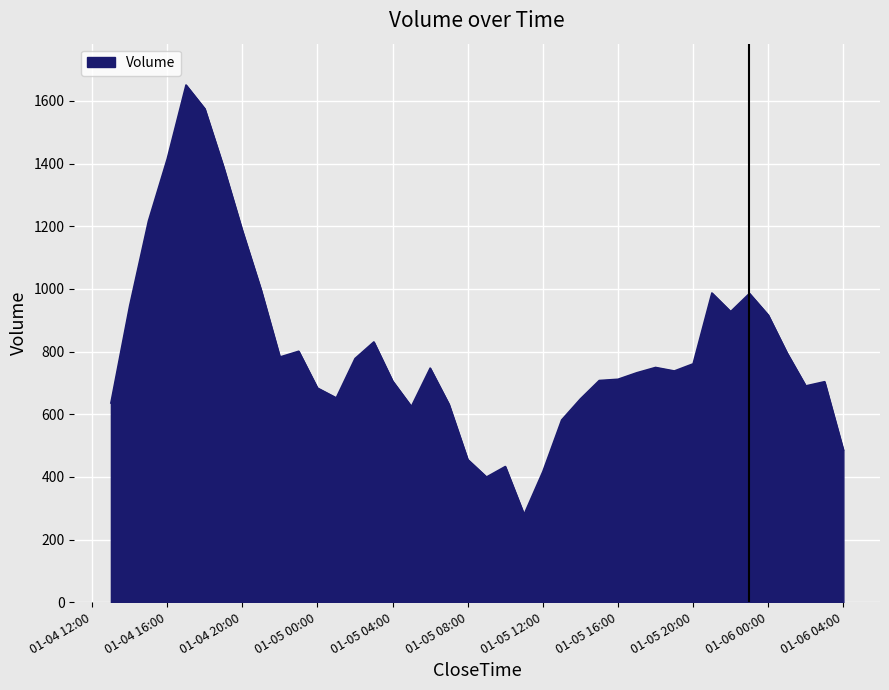

What is the maximum value shown in the chart?

1650.7